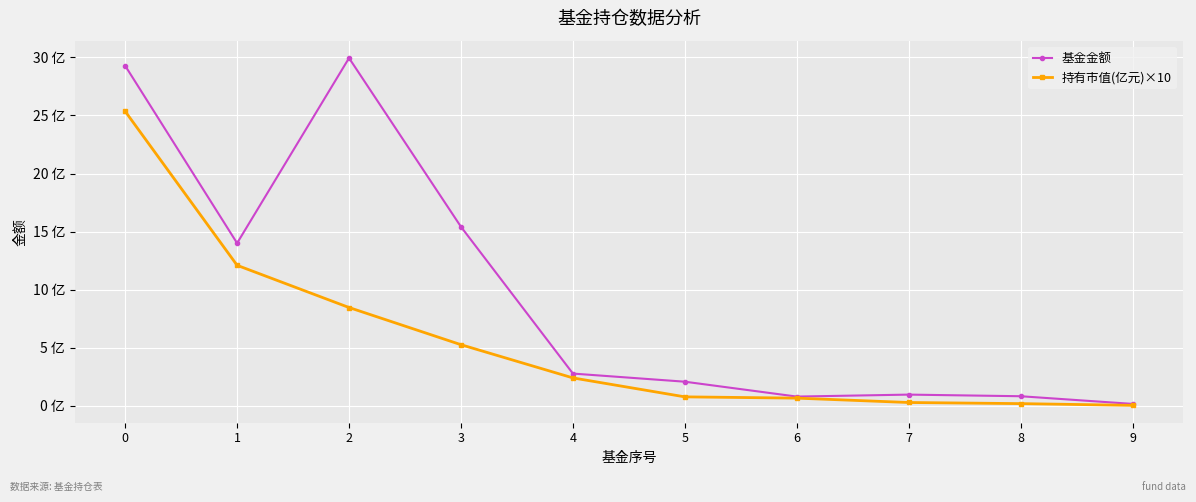

Between 4 and 5, which series saw the biggest shift?

持有市值(亿元)×10